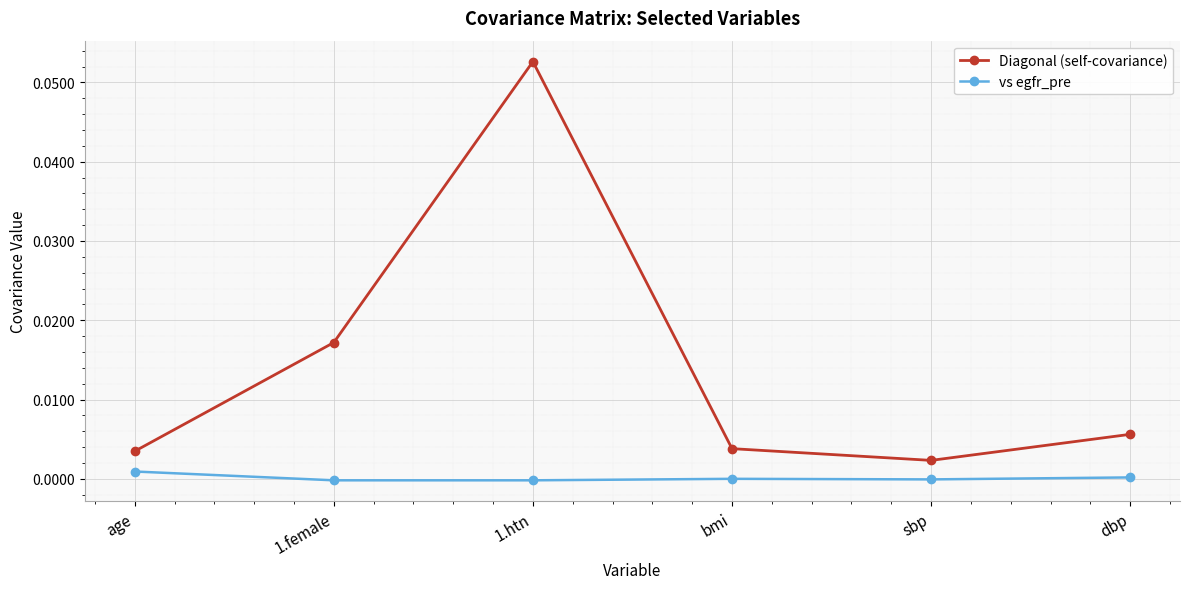

What position from the right is 1.female?

5